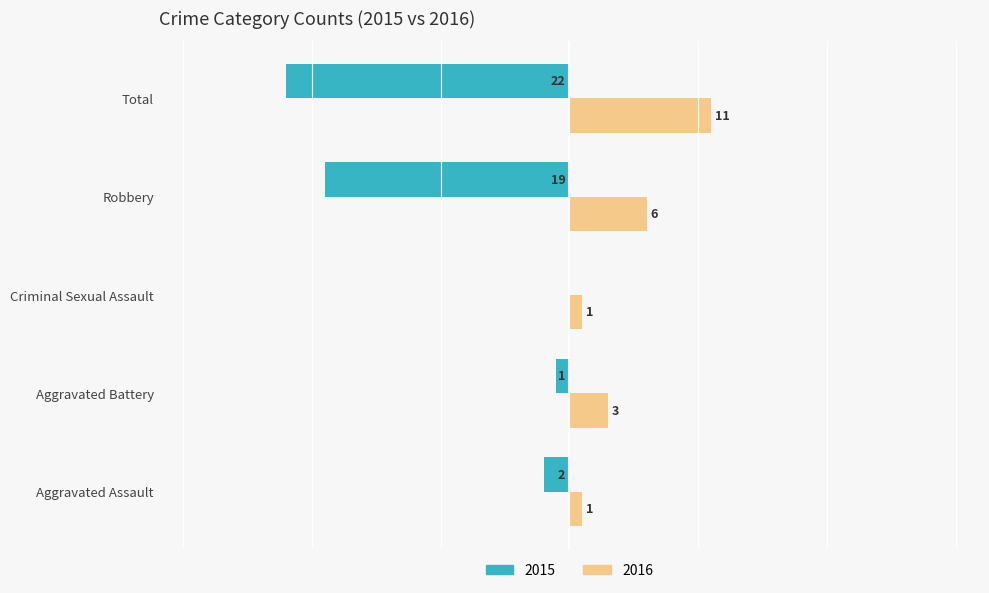

At which category is the sum across all series the highest?

Aggravated Battery